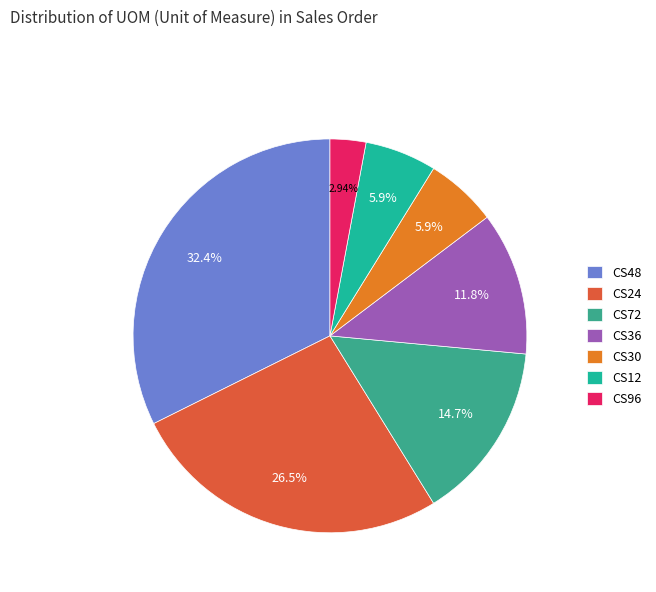

Which has a higher value, CS30 or CS72?

CS72